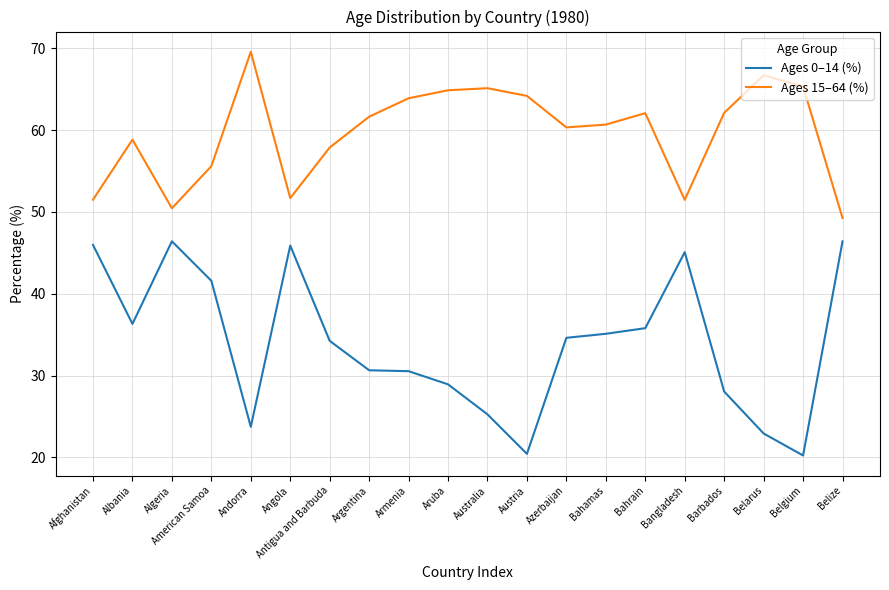

What position from the right is Azerbaijan?

8